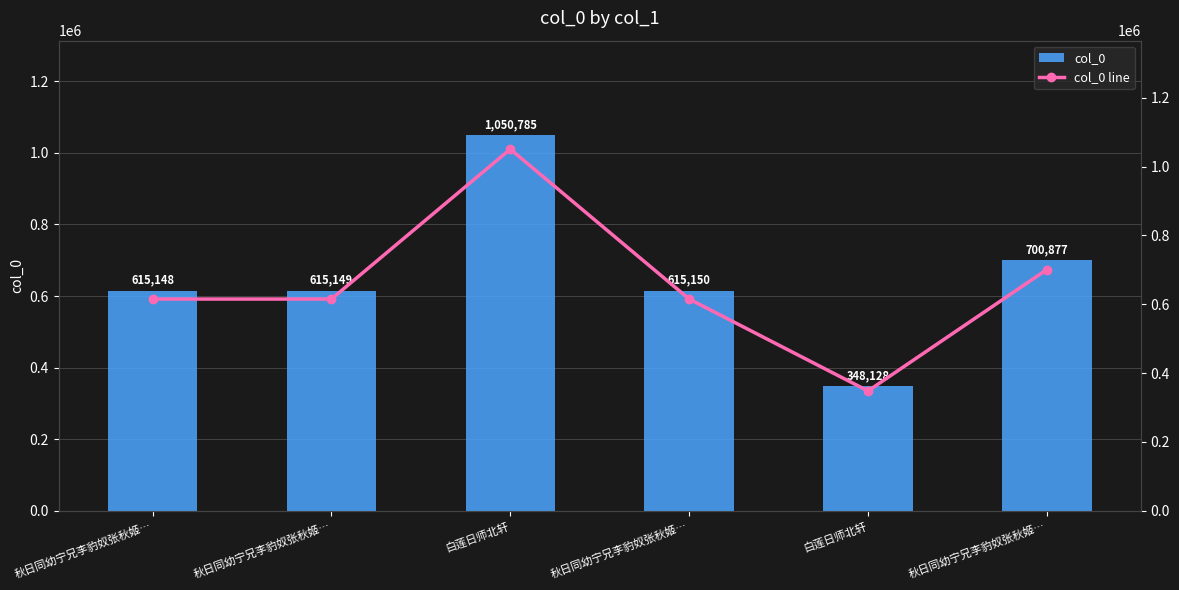

Read the col_0 value at 白莲日师北轩, to the nearest 10.

348130